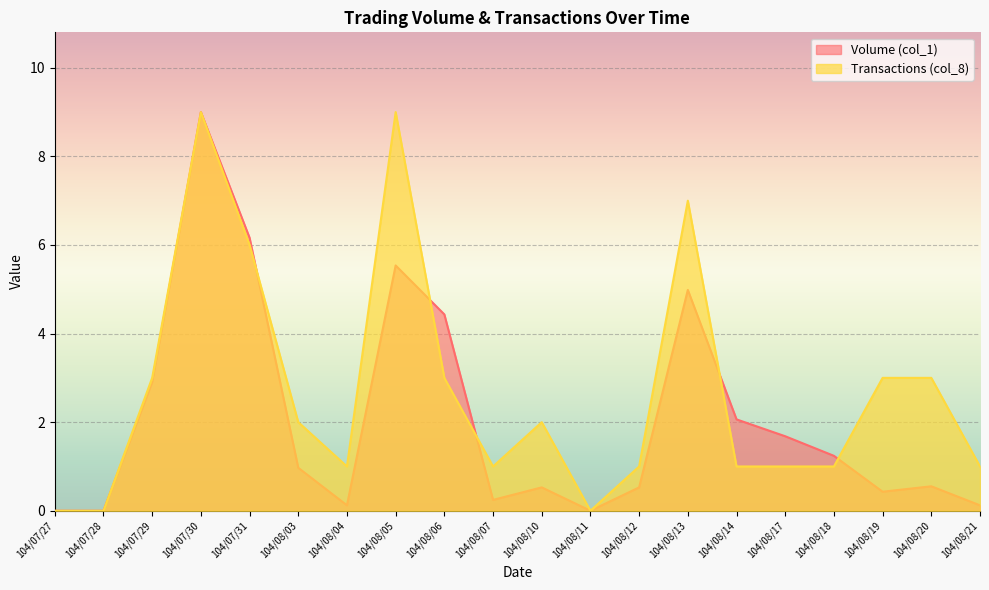

Reading right to left, what are all the values shown in this chart?

Volume (col_1): 0.1	0.6	0.4	1.2	1.7	2.1	5.0	0.5	0.0	0.5	0.2	4.4	5.5	0.1	1.0	6.2	9.0	2.9	0.0	0.0
Transactions (col_8): 1.0	3.0	3.0	1.0	1.0	1.0	7.0	1.0	0.0	2.0	1.0	3.0	9.0	1.0	2.0	6.0	9.0	3.0	0.0	0.0